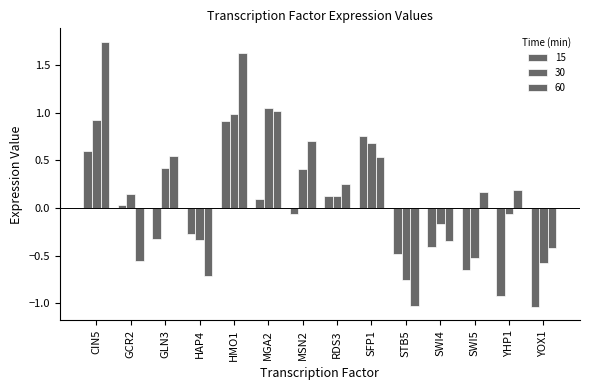

How many bars are there in total?

42